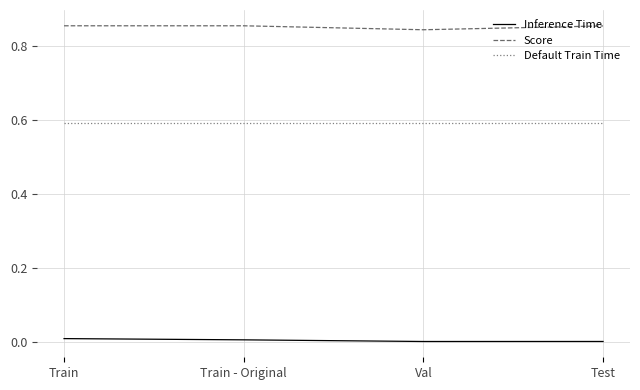

True or false: Inference Time has more than 2 interior local peaks.

False